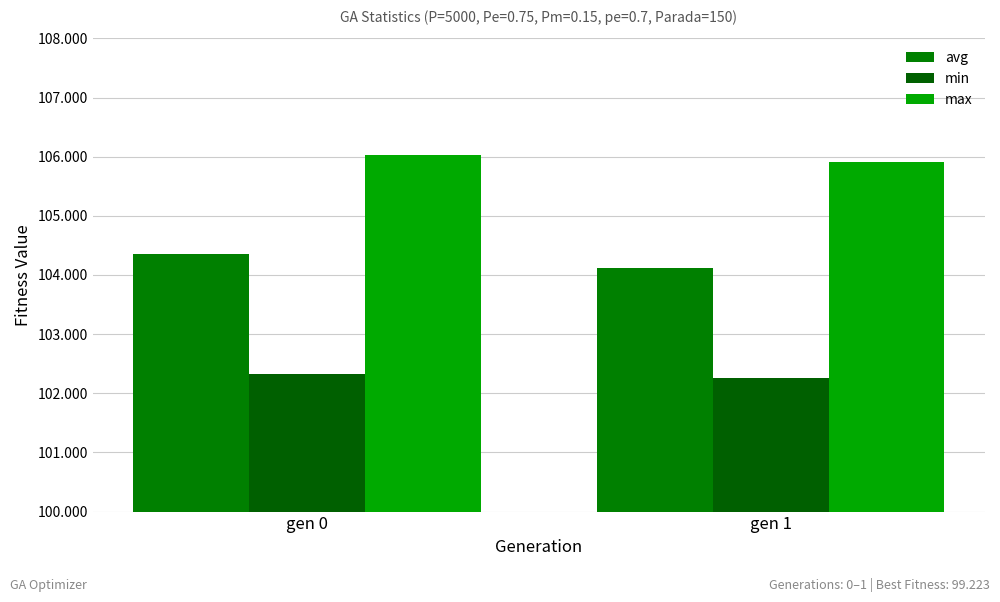

The max series shows 106.0 at gen 0. True or false?

True